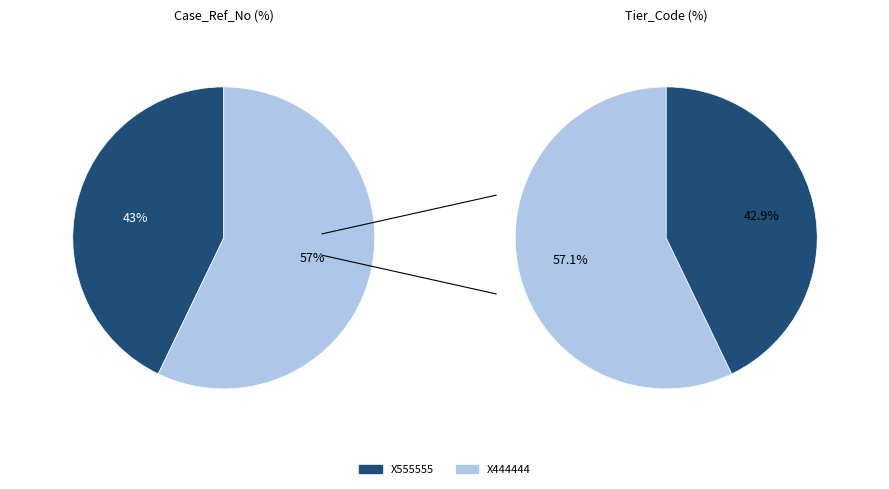

Rank the categories by value from highest to lowest.

X444444, X555555